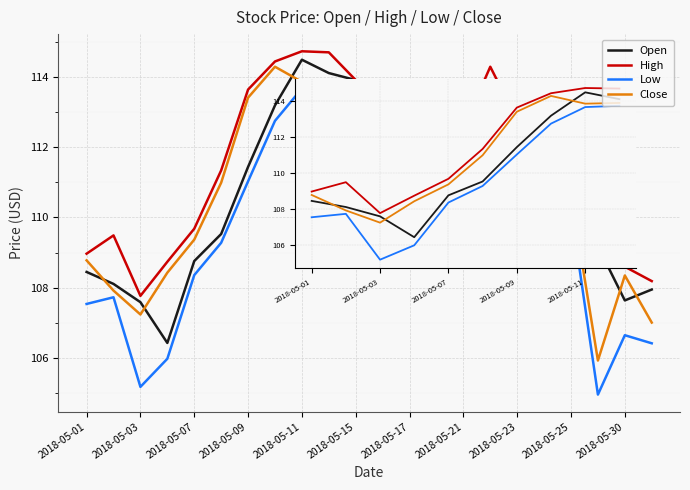

What is the maximum value for Open?

114.5